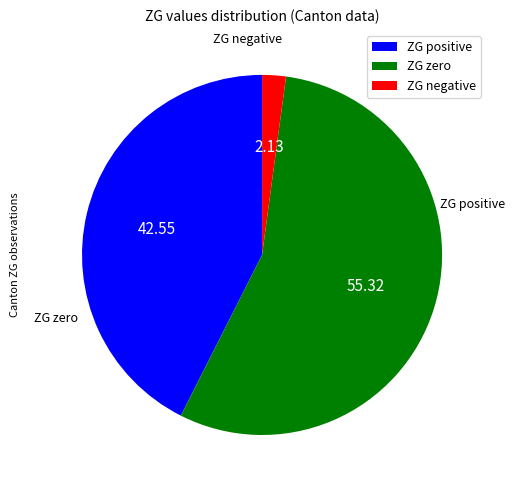

Is there any slice that represents more than half of the pie?

Yes